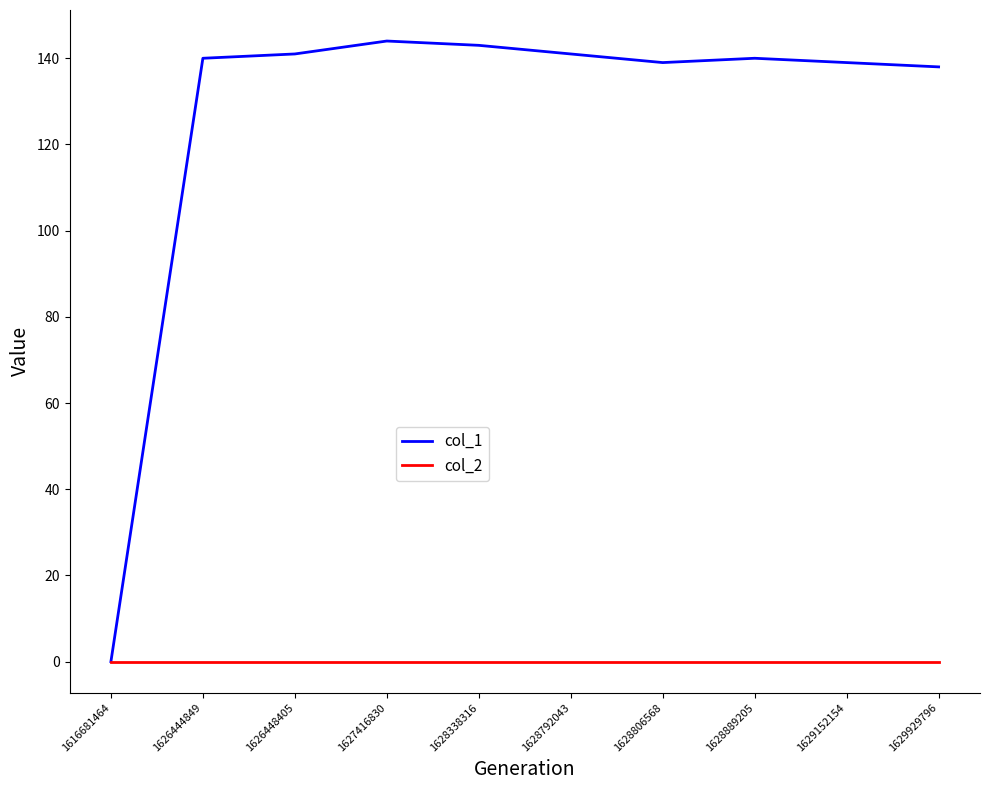

List the series in order of their peak value, lowest first.

col_2, col_1